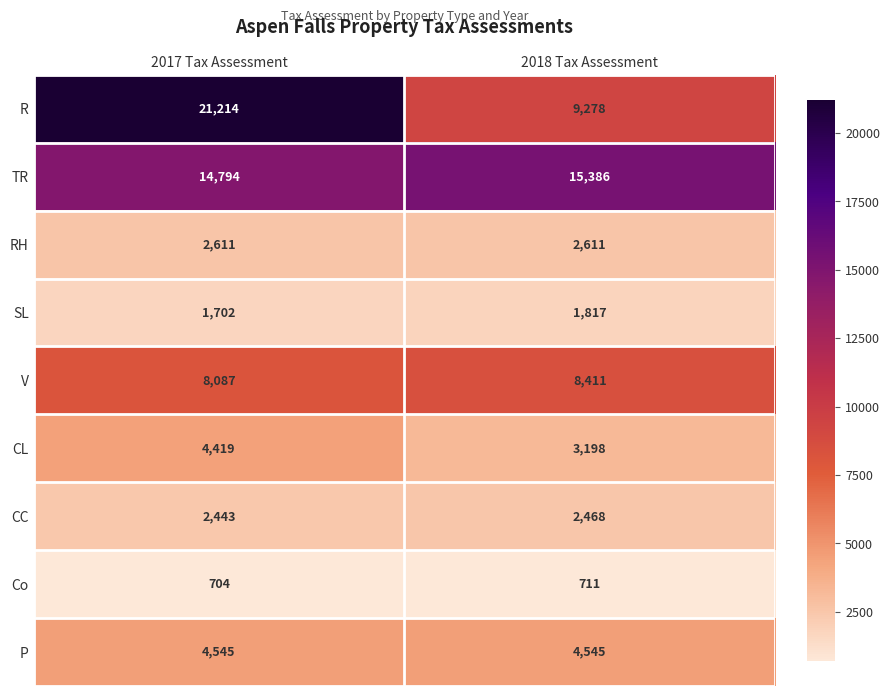

True or false: V has a value of 14462 at 2018 Tax Assessment.

False